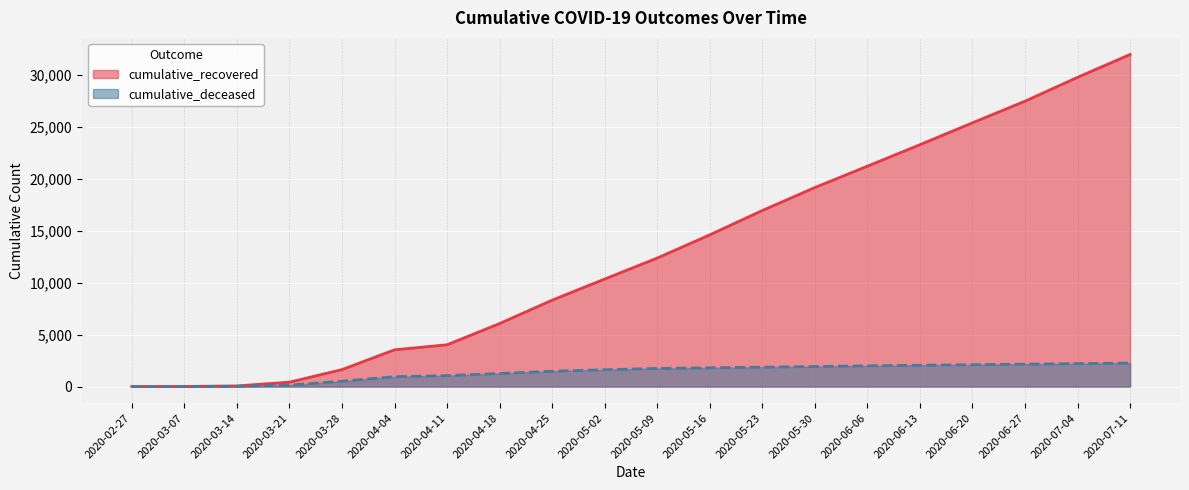

The value of cumulative_recovered at 2020-02-27 is 3. True or false?

True